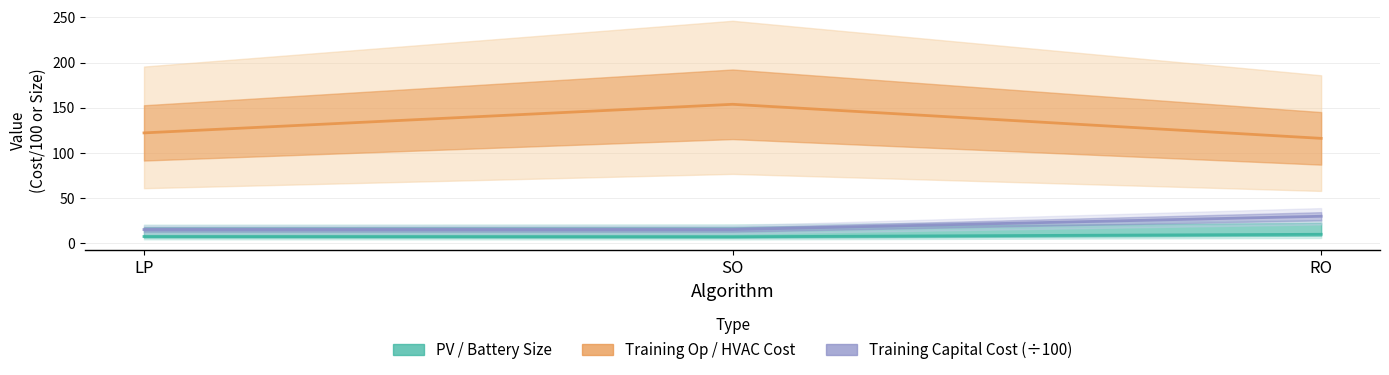

Reading left to right, extract all data points from this chart.

PV / Battery Size: LP=7.7	SO=7.5	RO=10.2
Training Op / HVAC Cost: LP=122.2	SO=153.8	RO=116.2
Training Capital Cost (÷100): LP=15.4	SO=15.4	RO=30.1